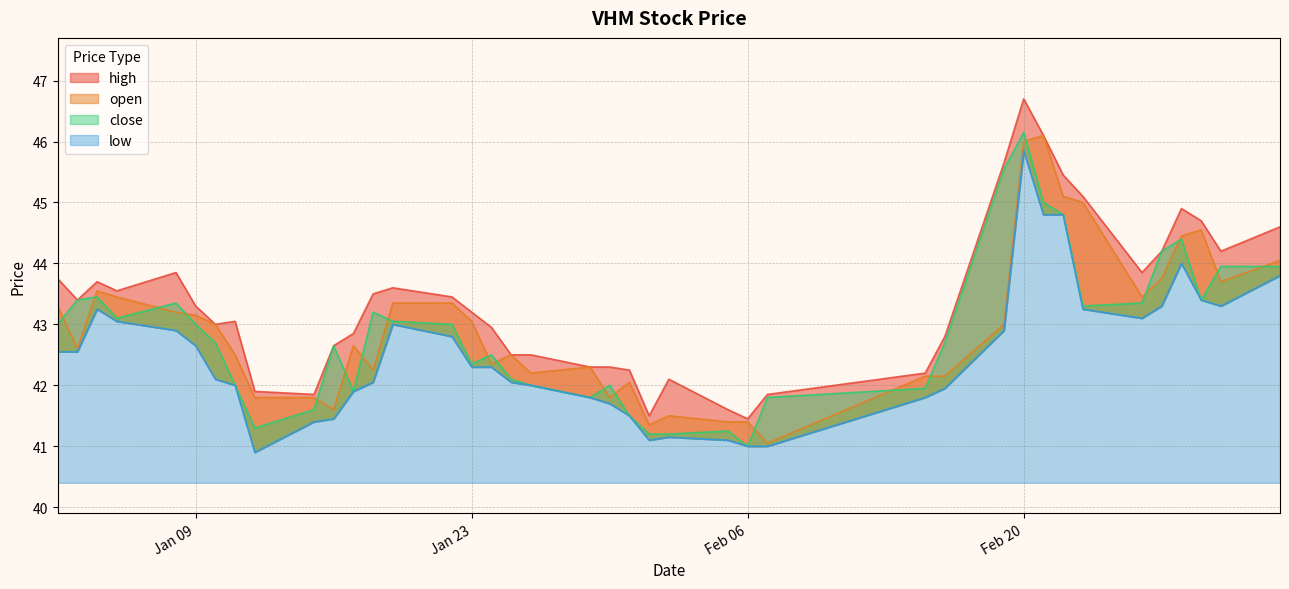

List the labels in order of close value, smallest first.

2024-02-06, 2024-02-01, 2024-02-02, 2024-02-05, 2024-01-12, 2024-01-31, 2024-01-15, 2024-01-29, 2024-02-07, 2024-01-17, 2024-02-15, 2024-01-11, 2024-01-26, 2024-01-30, 2024-01-25, 2024-01-23, 2024-01-24, 2024-01-16, 2024-01-10, 2024-02-16, 2024-01-02, 2024-01-09, 2024-01-22, 2024-01-19, 2024-01-05, 2024-01-18, 2024-02-23, 2024-01-08, 2024-02-26, 2024-01-03, 2024-02-29, 2024-01-04, 2024-03-01, 2024-03-04, 2024-02-27, 2024-02-28, 2024-02-22, 2024-02-21, 2024-02-19, 2024-02-20